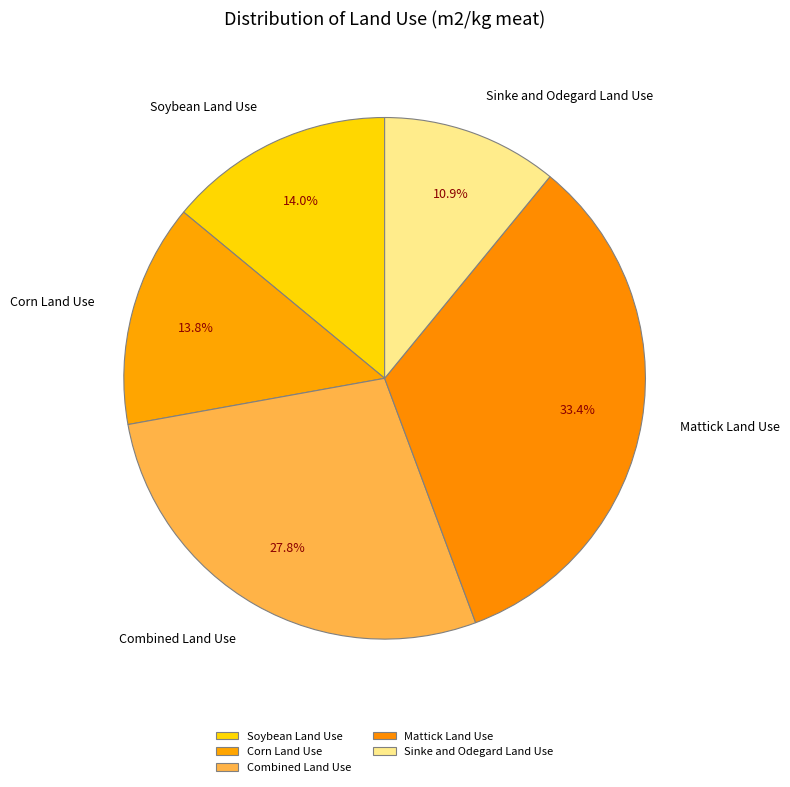

Is it true that Soybean Land Use is 14% of the pie?

True